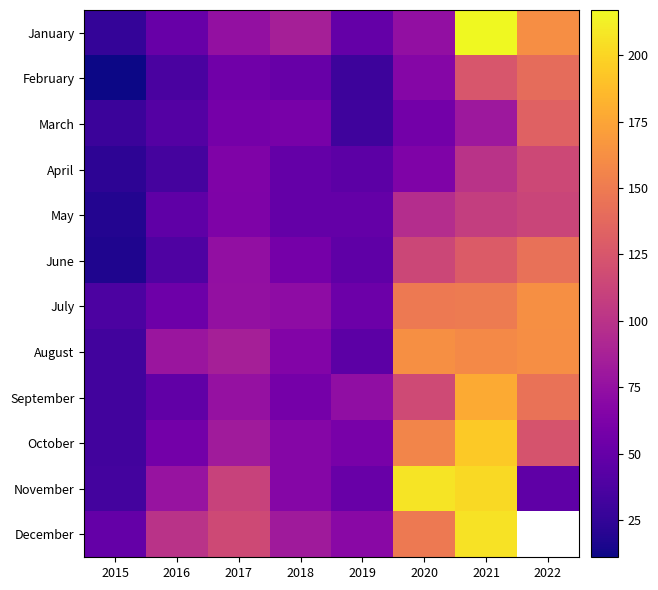

What is the difference between the second highest and minimum values in the February series?

114.0